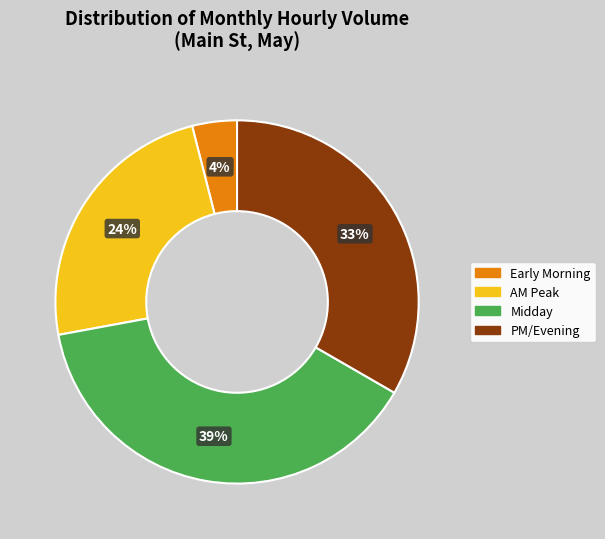

How many slices are in this pie chart?

4